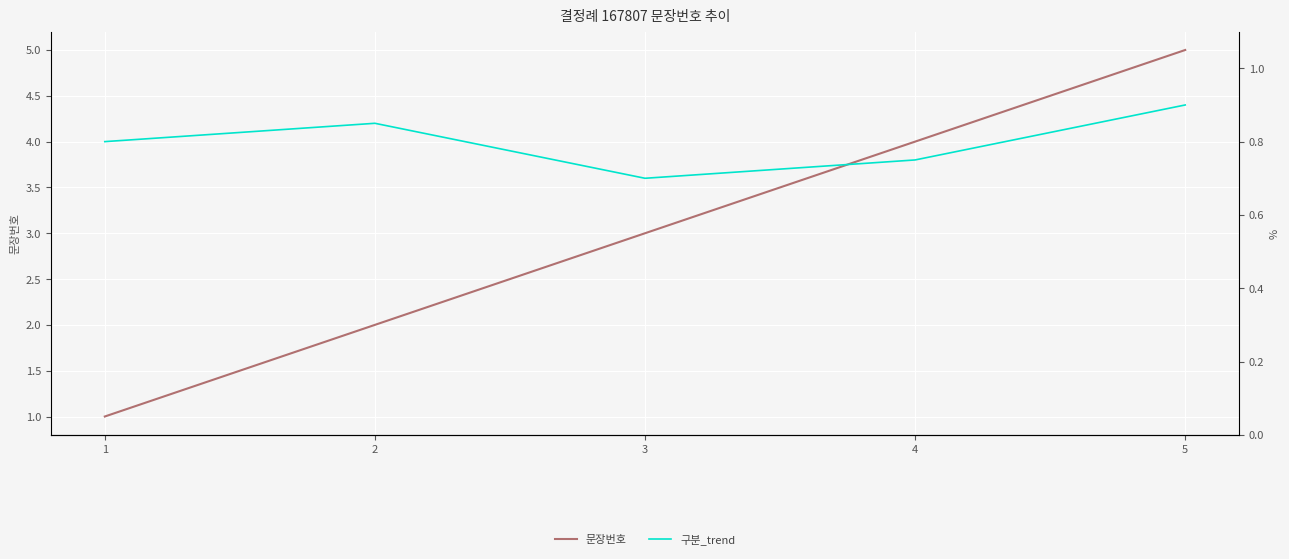

Is it true that 구분_trend equals 1.3 at 5?

False